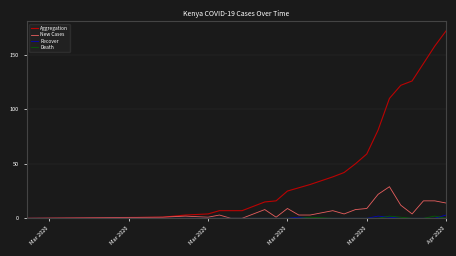

Which series has the widest spread of values?

Aggregation